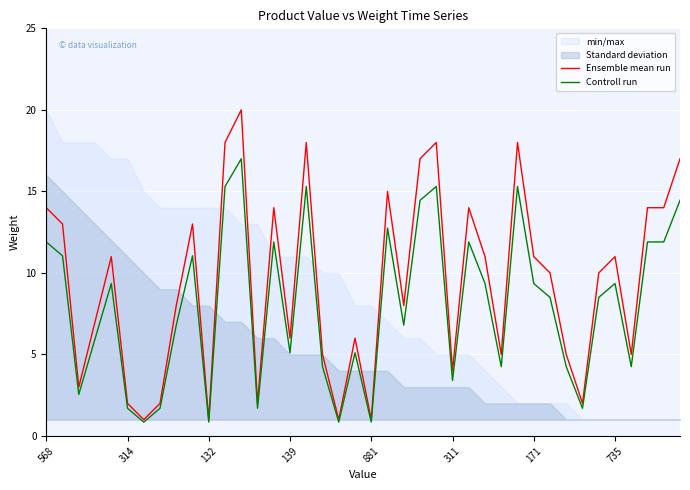

What is the maximum value for Controll run?

17.0